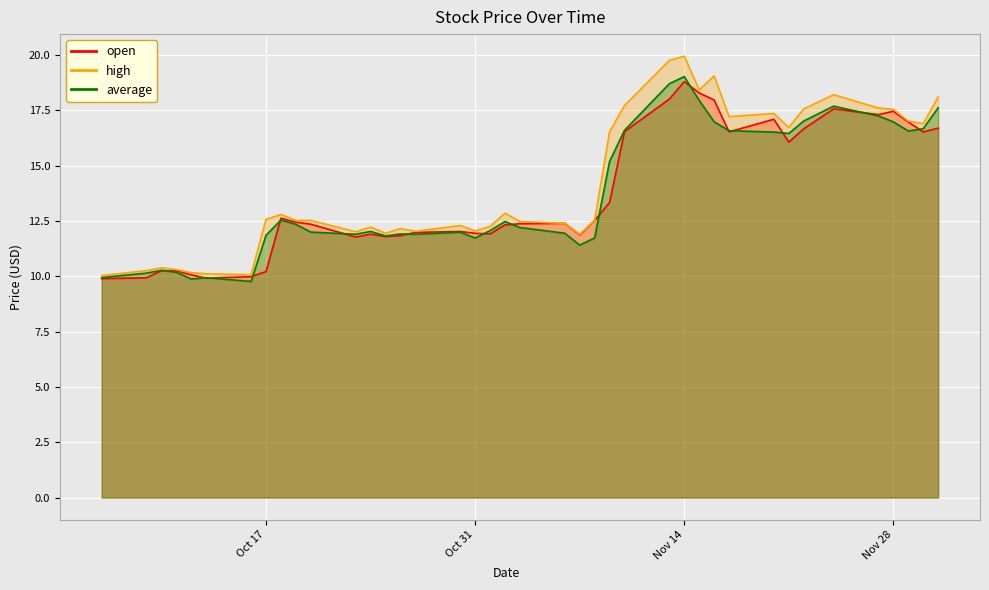

What are all the series names shown in the legend?

open, high, average